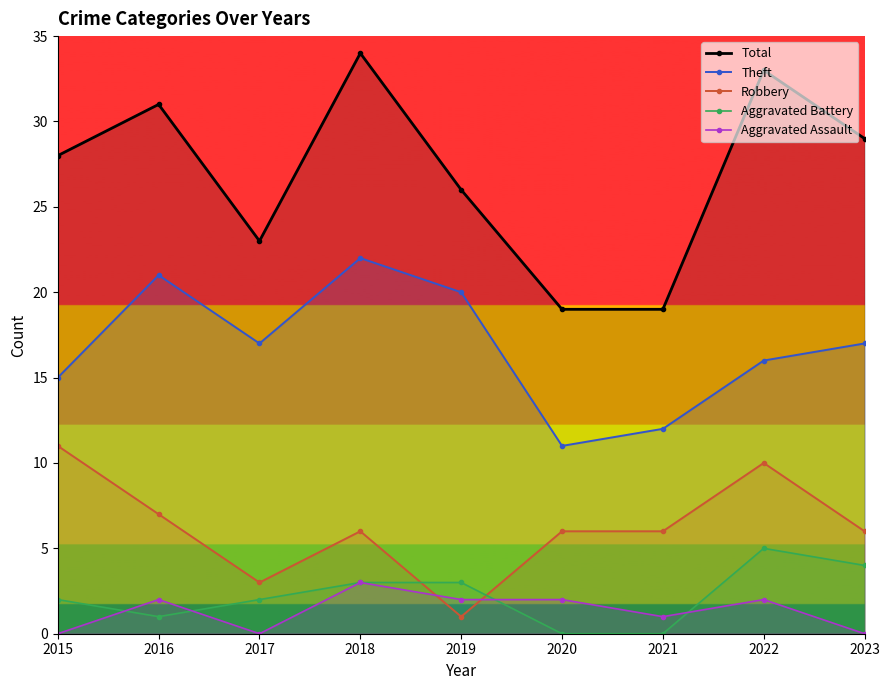

True or false: Theft and Aggravated Battery cross at least once.

False